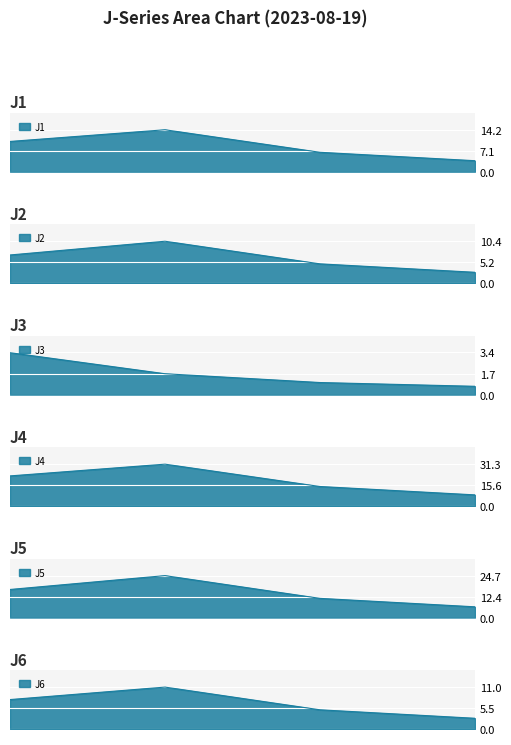

What is the average value of the J4 series?

19.2